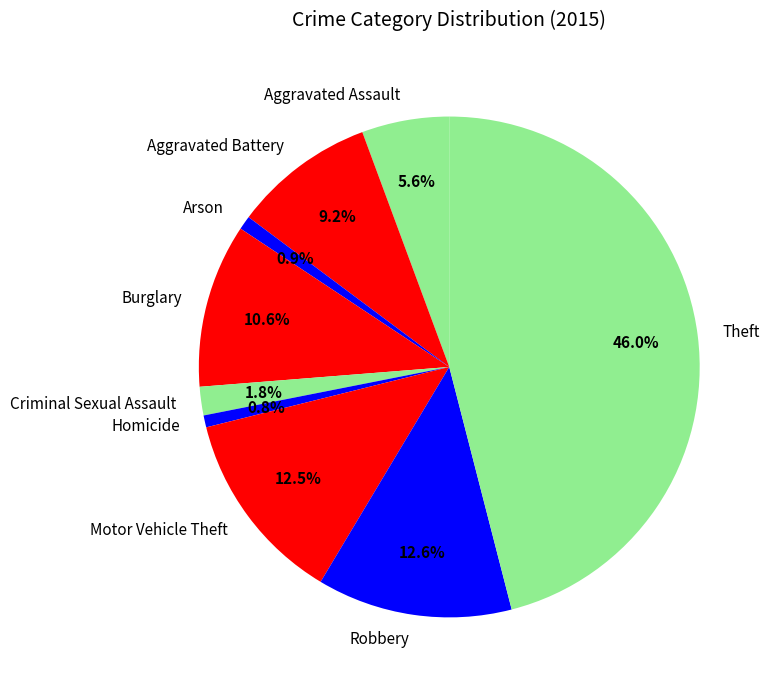

What portion of the pie excludes Motor Vehicle Theft?

87.5%